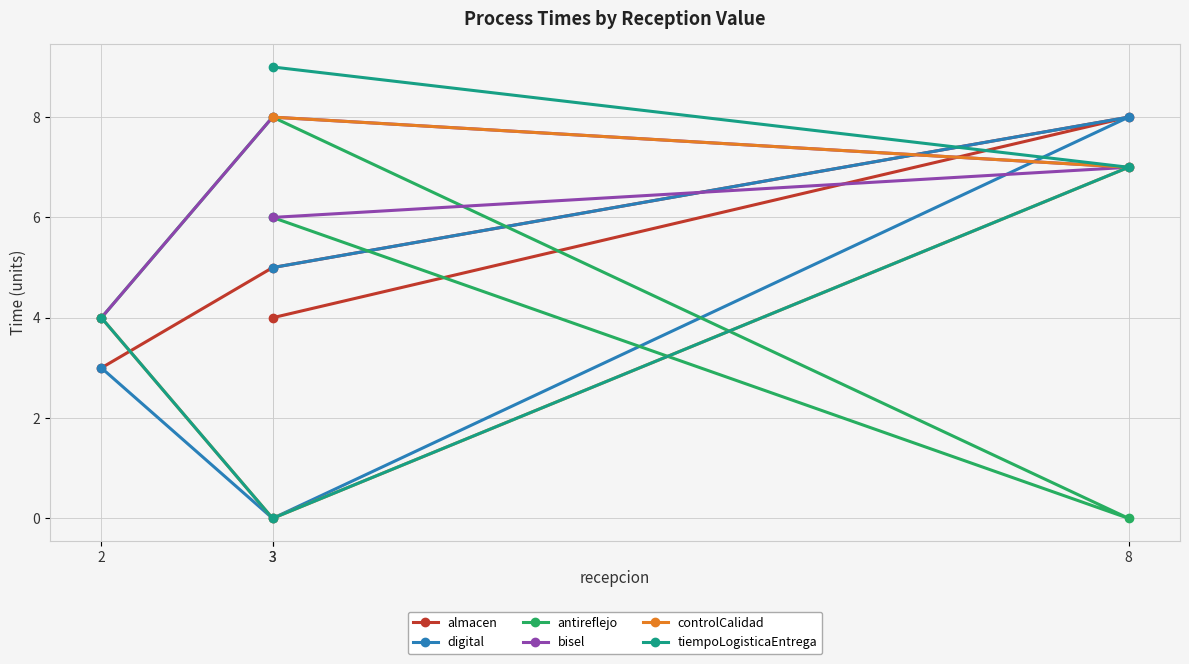

What is the sum of all controlCalidad values?

19